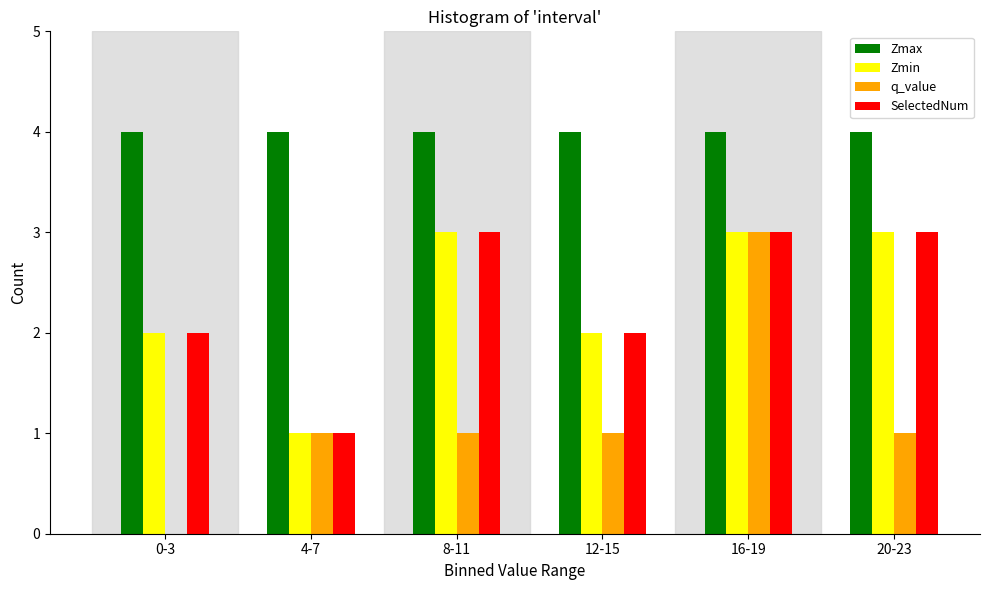

Reading left to right, transcribe all the data shown in this chart.

Zmax: 0-3=4	4-7=4	8-11=4	12-15=4	16-19=4	20-23=4
Zmin: 0-3=2	4-7=1	8-11=3	12-15=2	16-19=3	20-23=3
q_value: 0-3=0	4-7=1	8-11=1	12-15=1	16-19=3	20-23=1
SelectedNum: 0-3=2	4-7=1	8-11=3	12-15=2	16-19=3	20-23=3